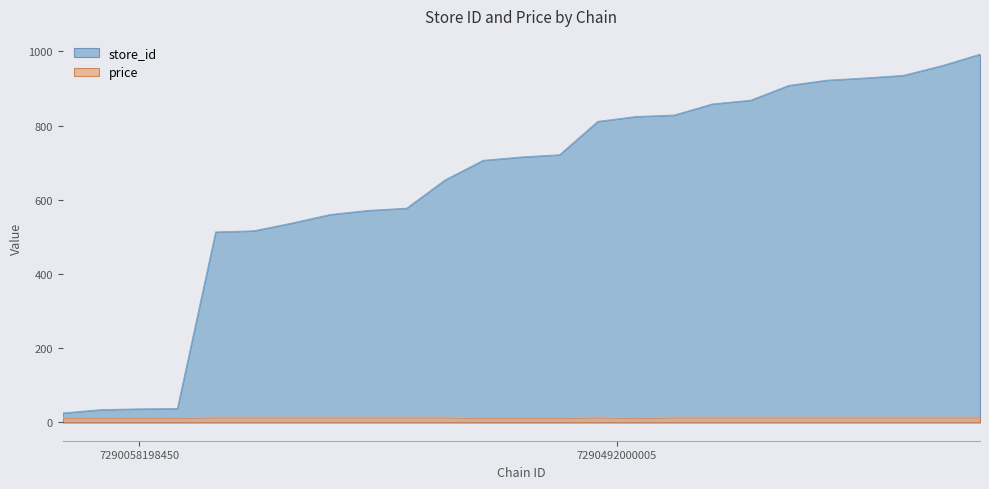

How many data points in price are less than 13?

8